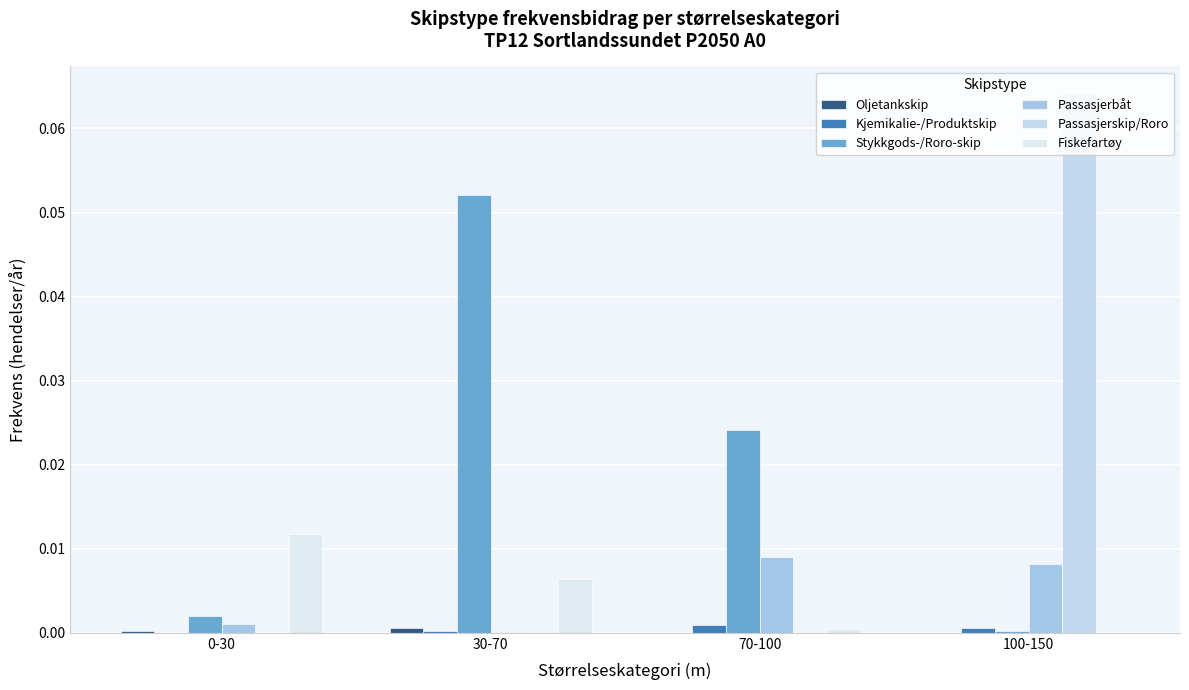

Which series changed the most between 30-70 and 100-150?

Passasjerskip/Roro